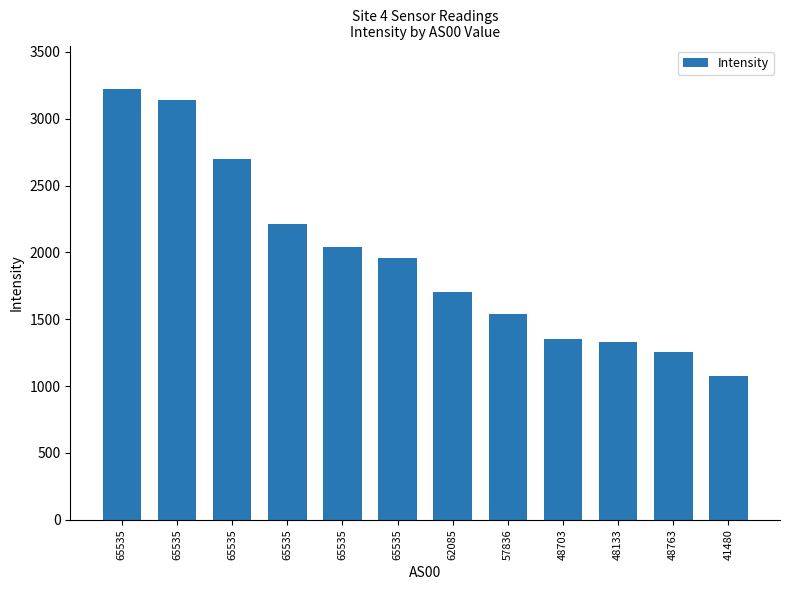

What is the sum of the values at 41480 and 65535?

3775.4